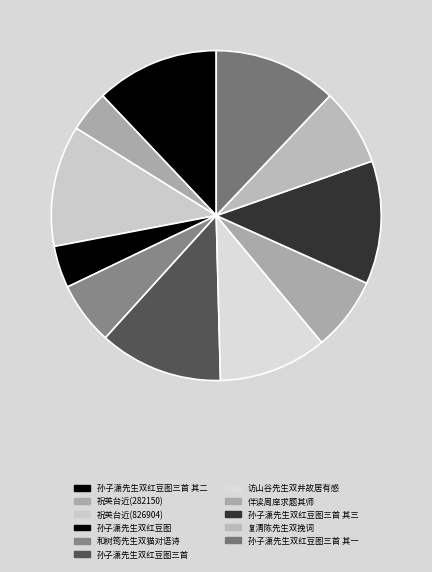

How many slices are in this pie chart?

11